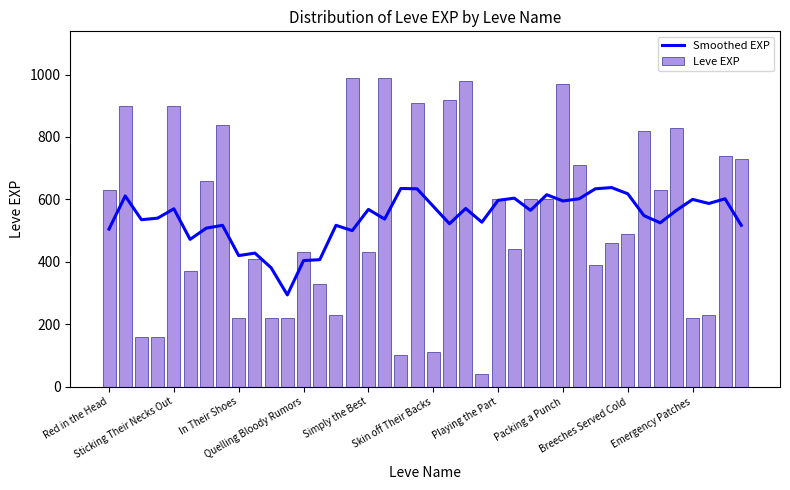

How many groups of bars are there?

40